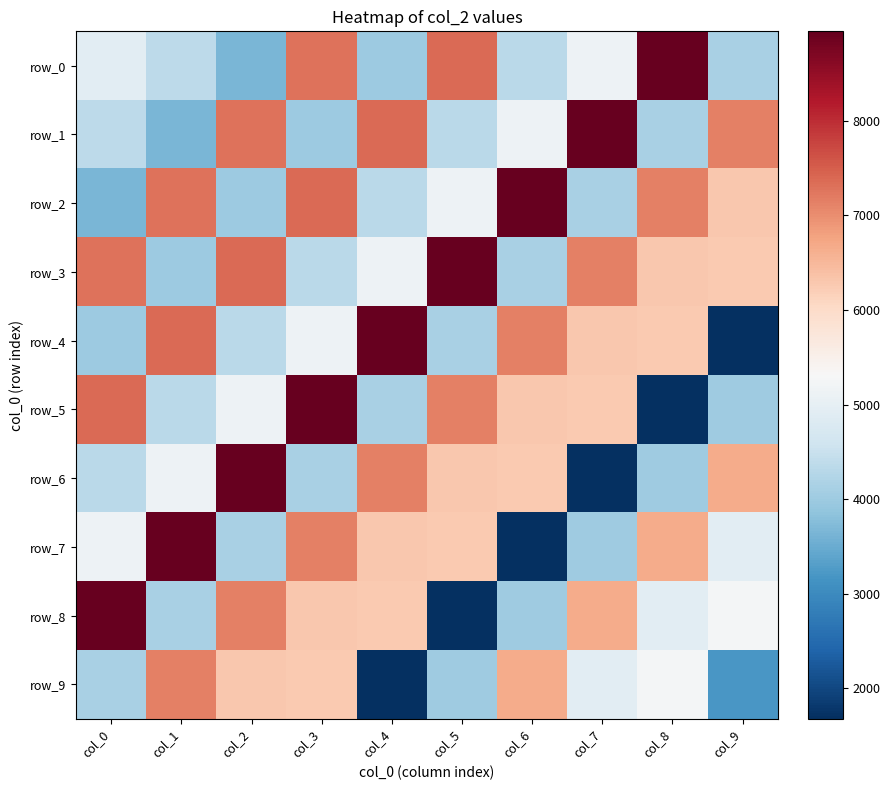

What is the spread (max minus min) of values at col_9?

5464